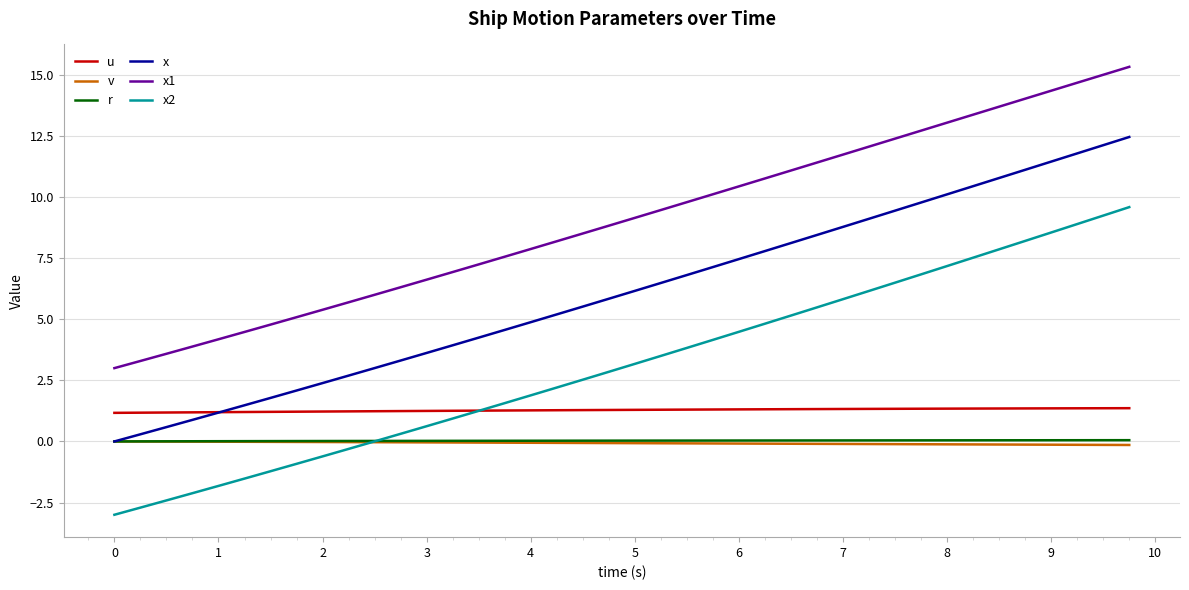

Which series has the largest range (max minus min)?

x2